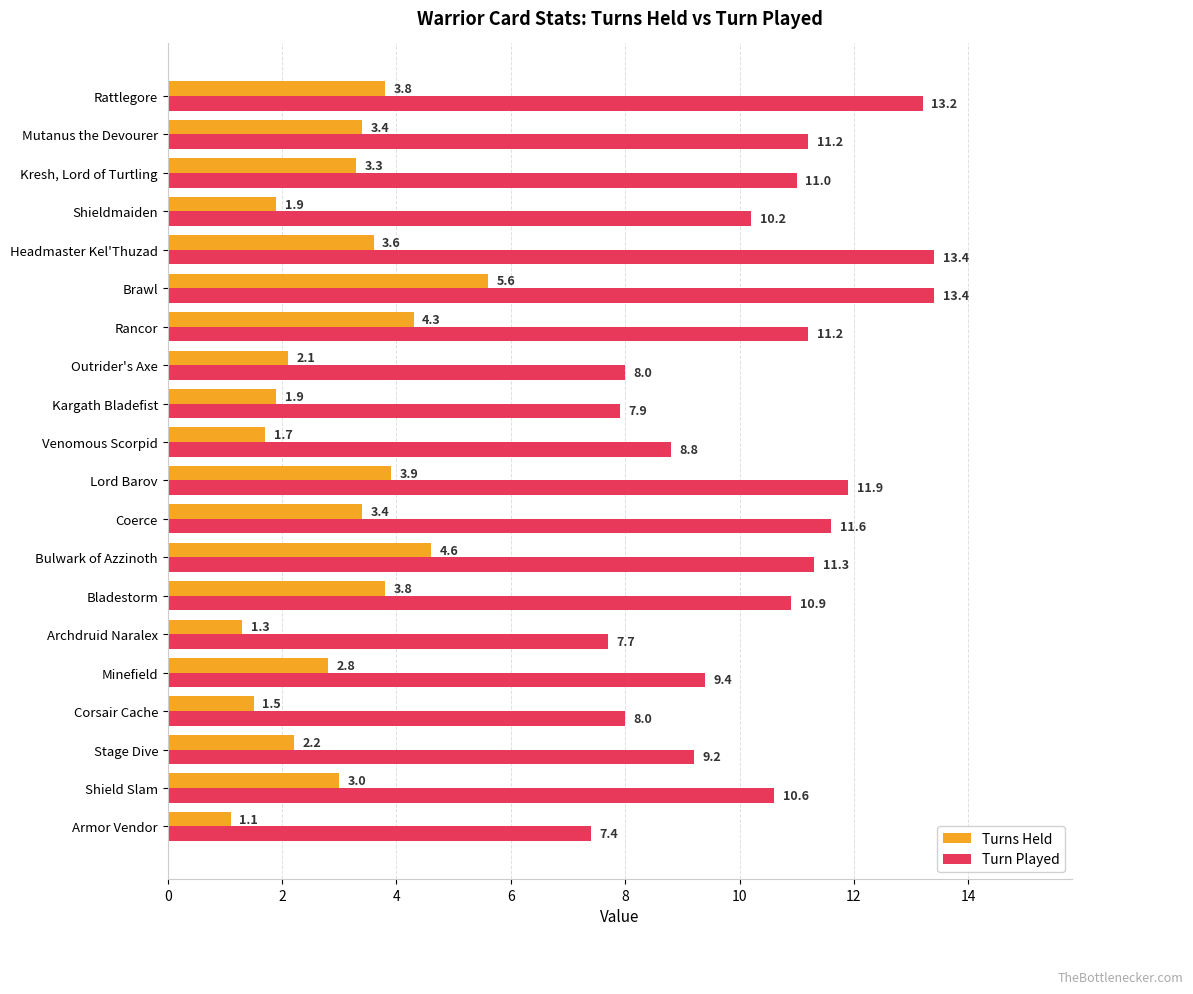

The Turn Played series shows 10.9 at Bladestorm. True or false?

True